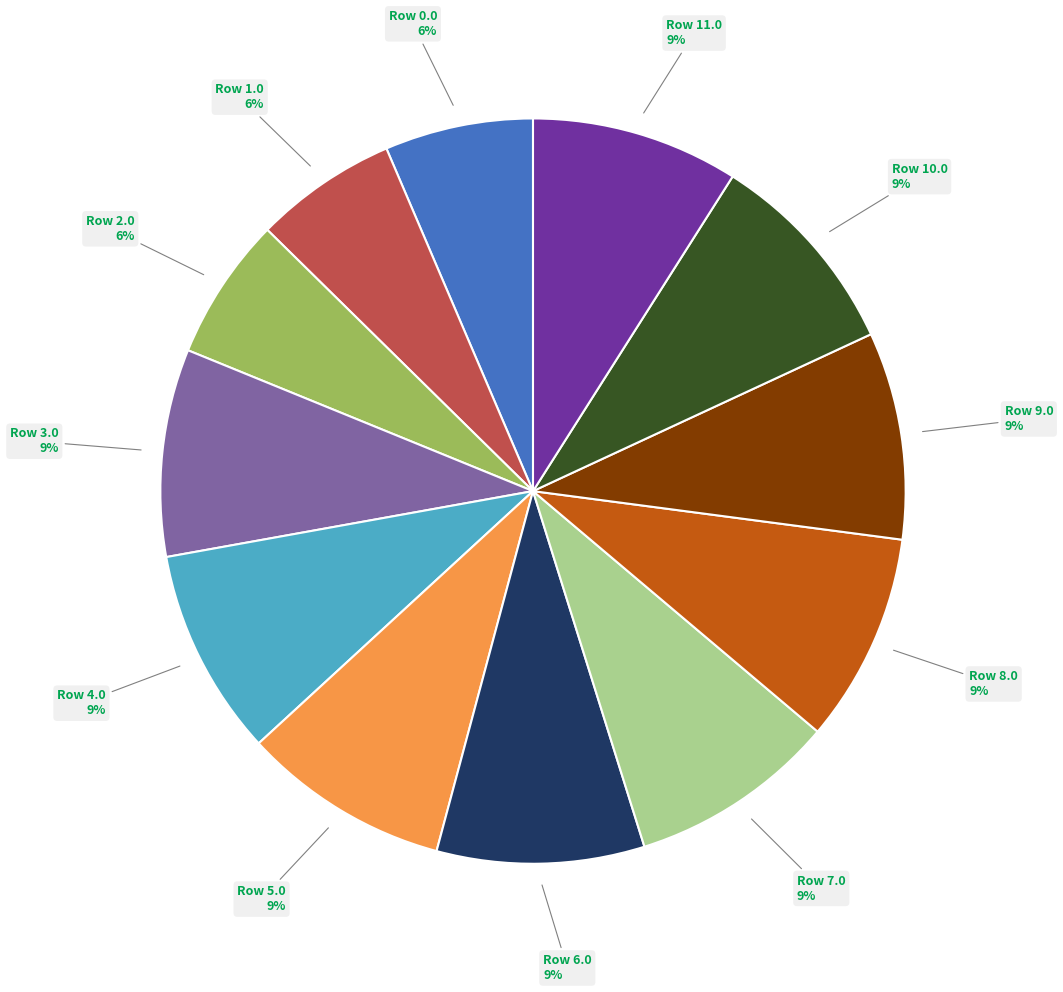

To the nearest percent, what is the difference between the largest and smallest slice percentages?

3%